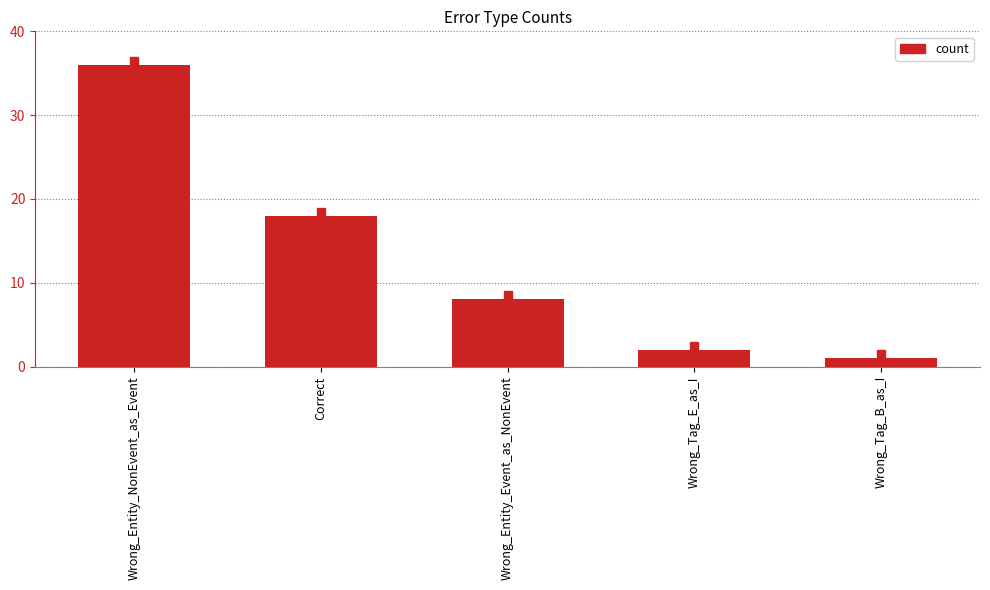

What position from the left is Wrong_Entity_NonEvent_as_Event?

1